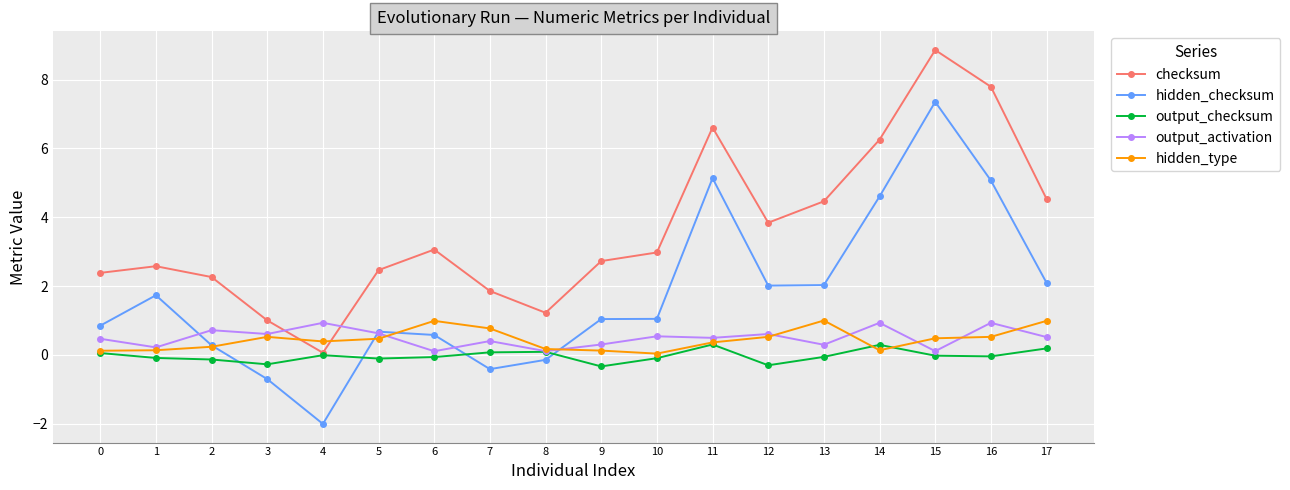

In checksum, how many points are lower than both neighbors (excluding endpoints)?

3